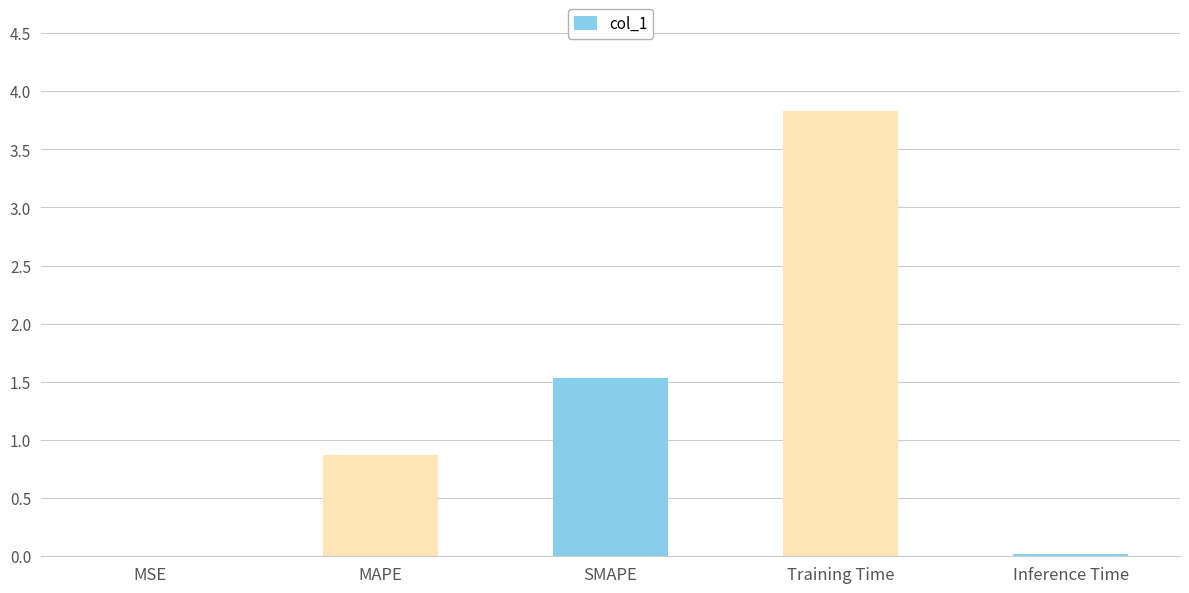

What is the maximum value shown in the chart?

3.8